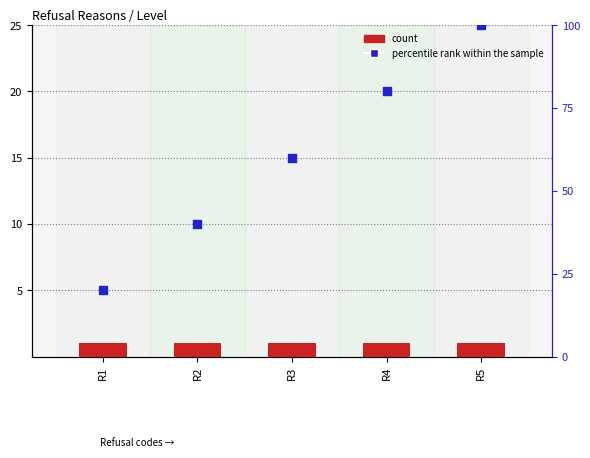

Which series reaches the maximum Y coordinate?

percentile rank within the sample